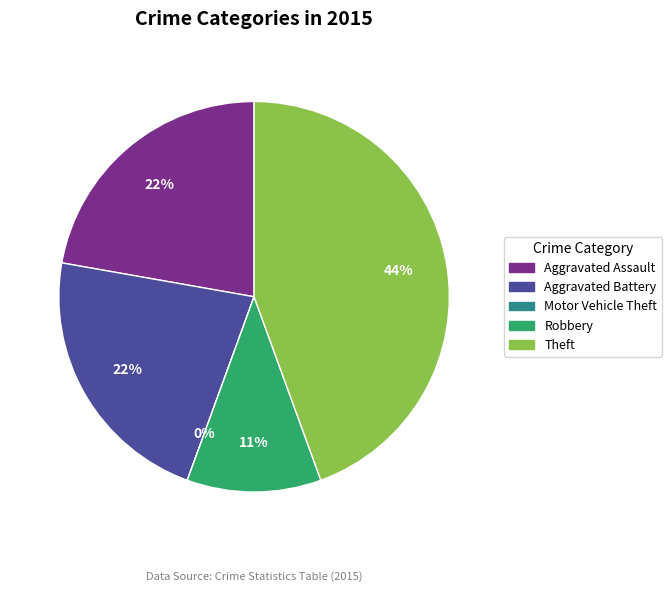

What percentage is the Aggravated Battery slice, to the nearest percent?

22%